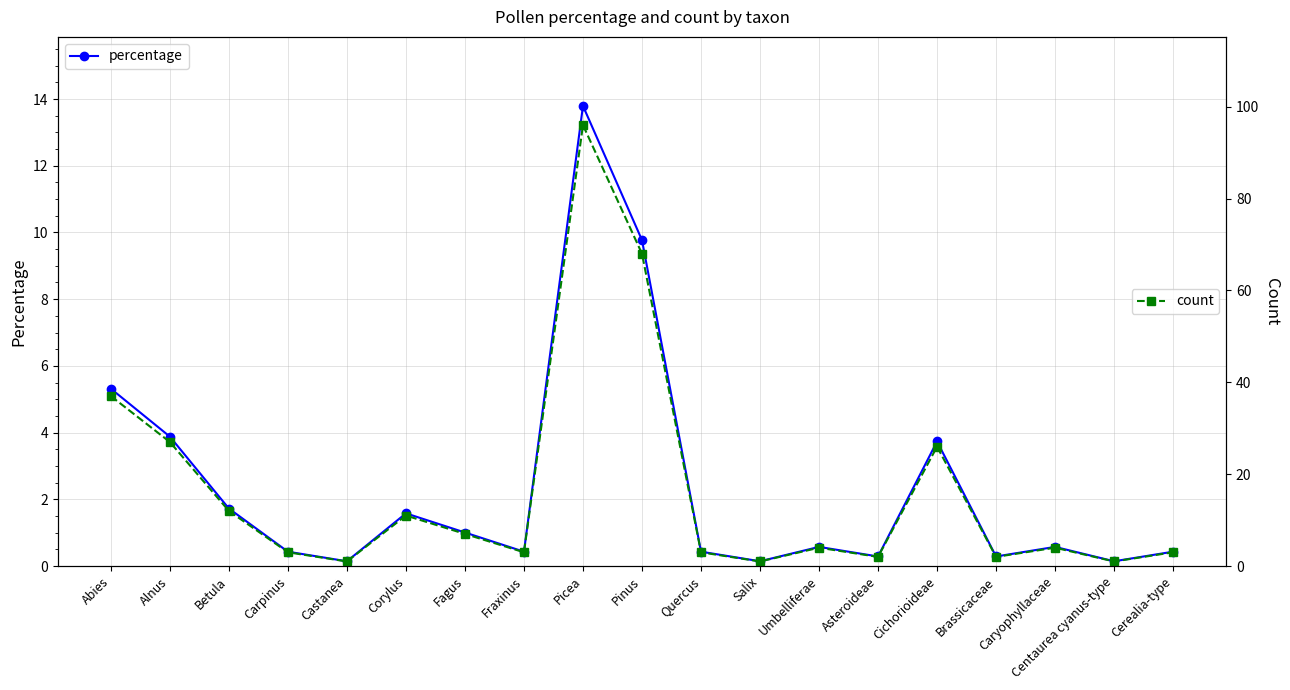

What is the label of the 11th point from the right?

Picea